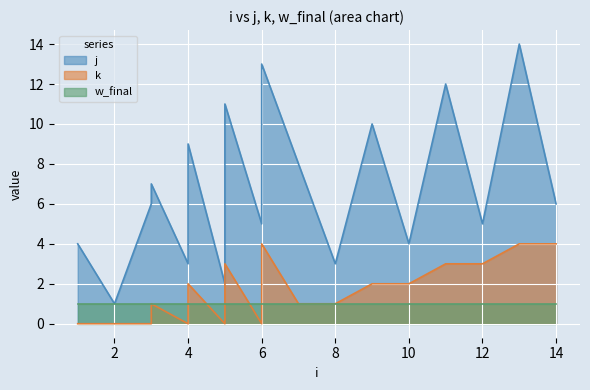

At how many categories does at least one series exceed 7?

7